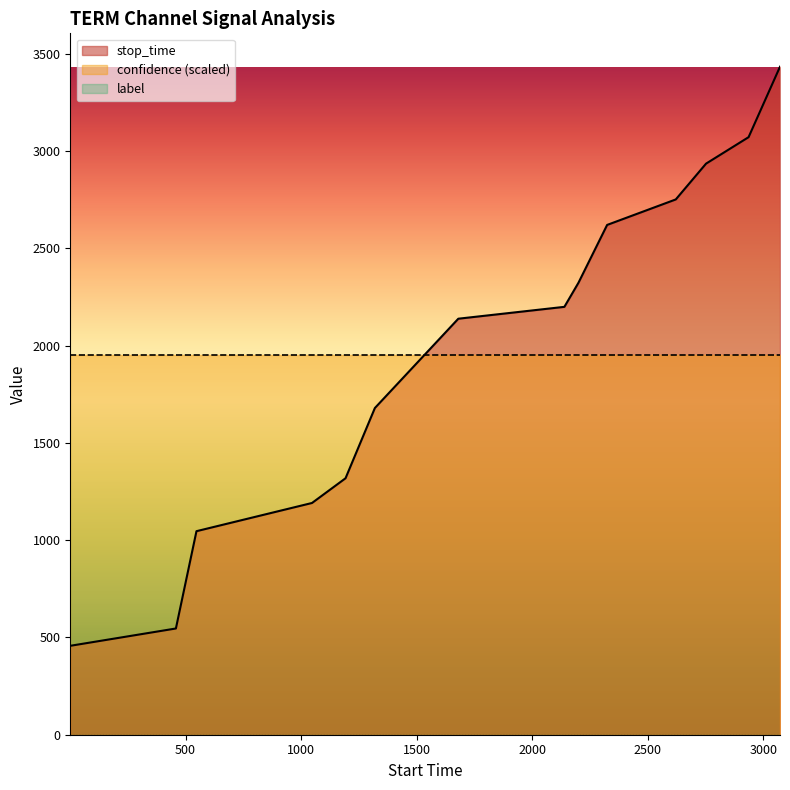

Does the chart display data point markers on the line(s)?

No